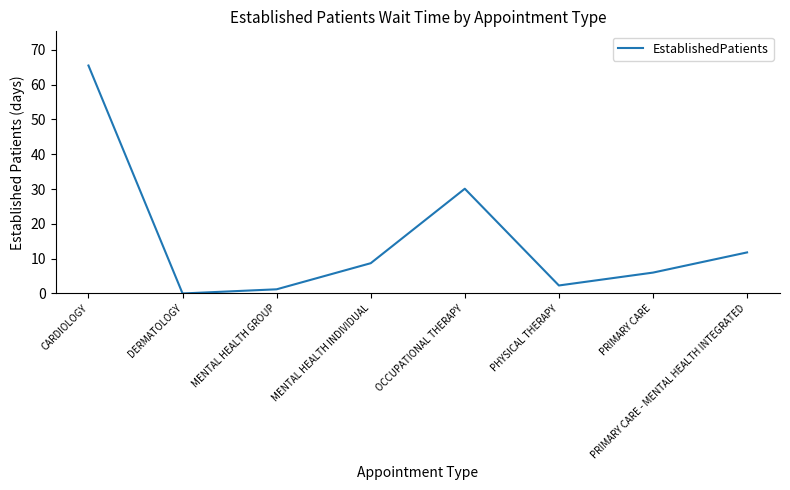

What is the difference between the maximum and minimum values?

65.5